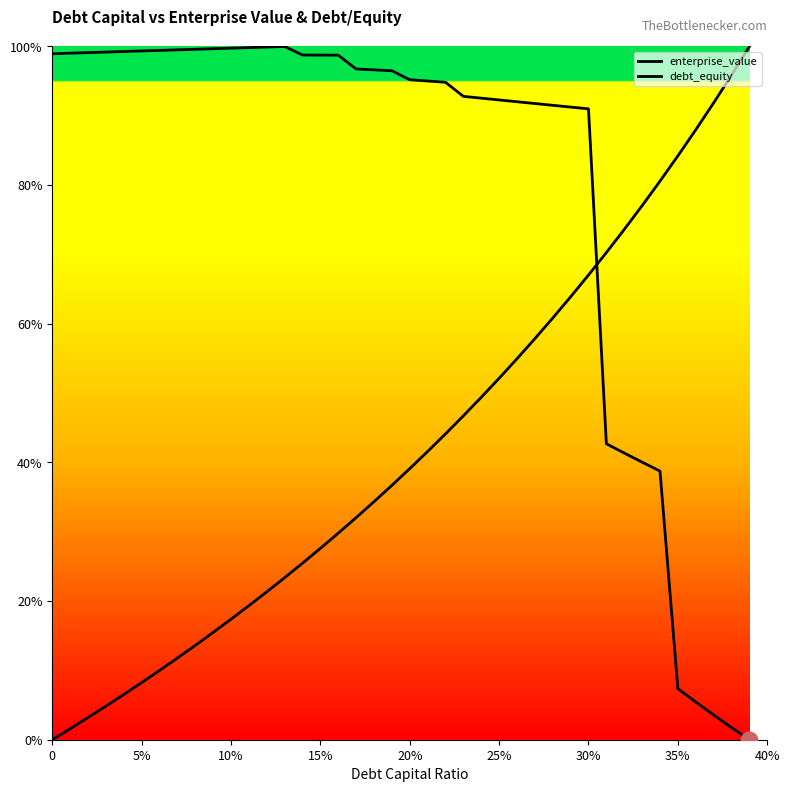

Does the chart have visible grid lines?

No